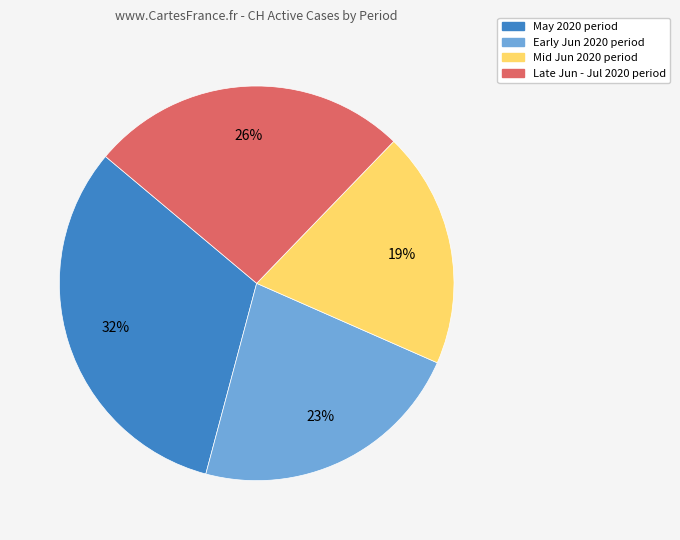

The May 2020 period slice represents 38% of the pie. True or false?

False